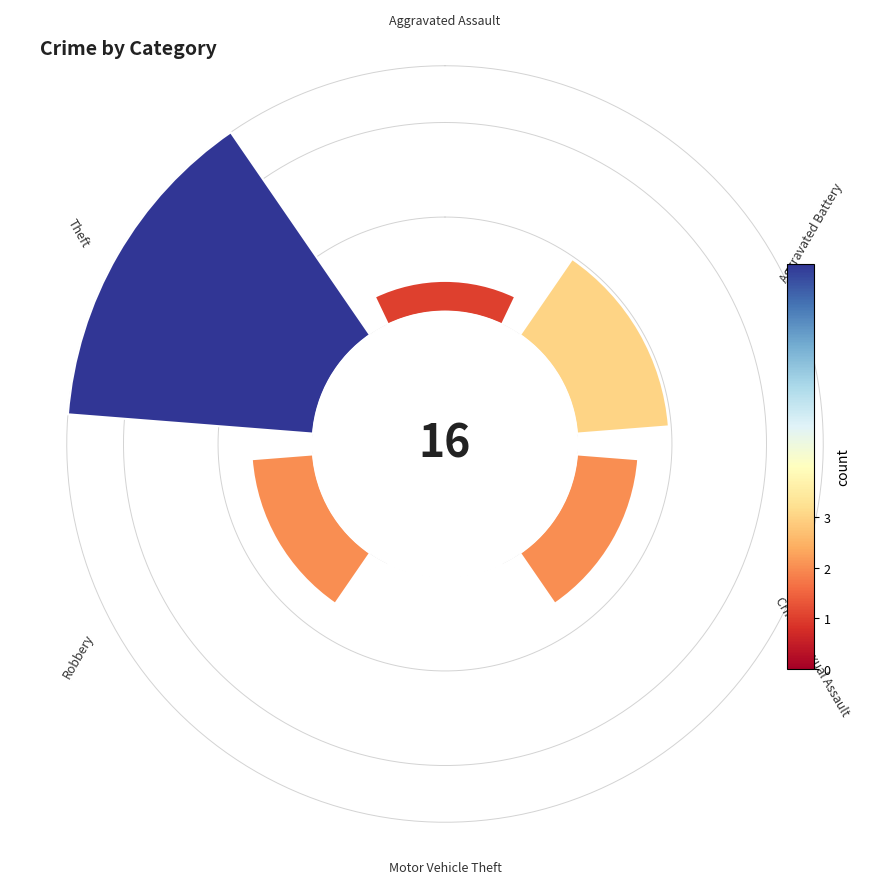

Count the number of slices in the pie.

6